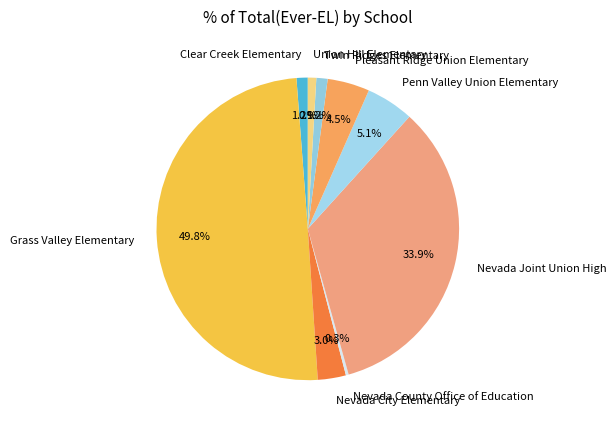

To the nearest percent, what is the average slice percentage?

11%